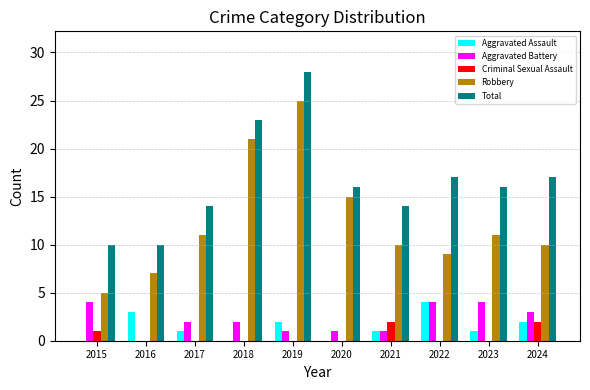

What is the total value across all series at 2017?

28